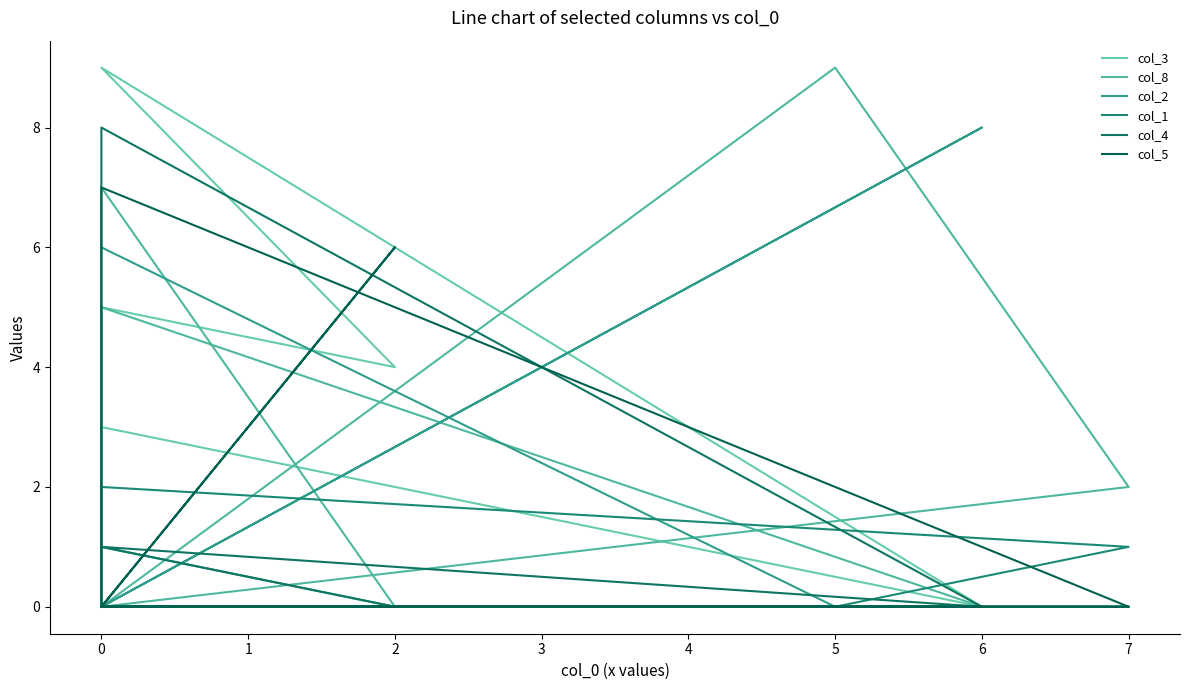

What is the total value across all series at 0?

13